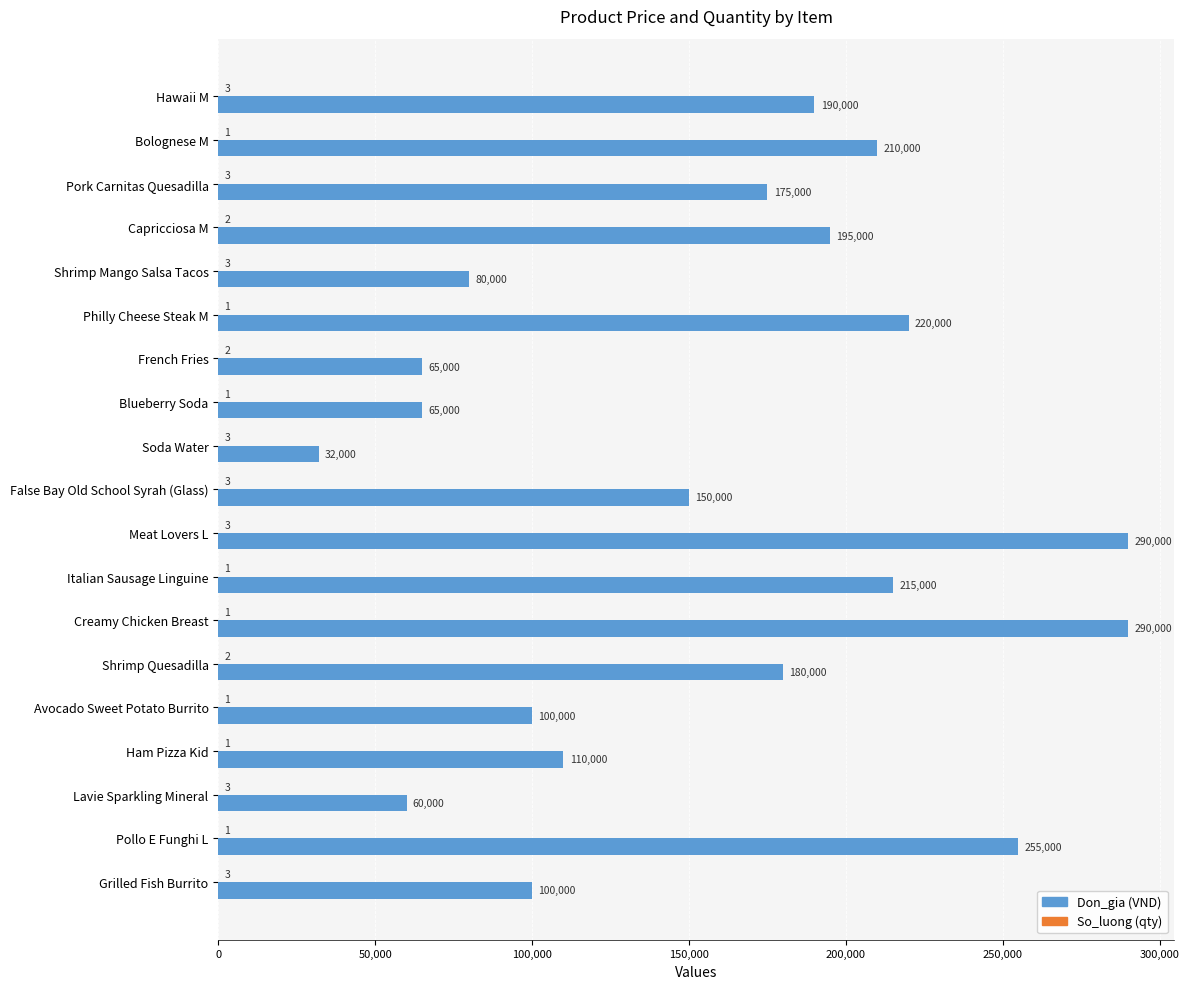

What is the greatest value displayed?

290000